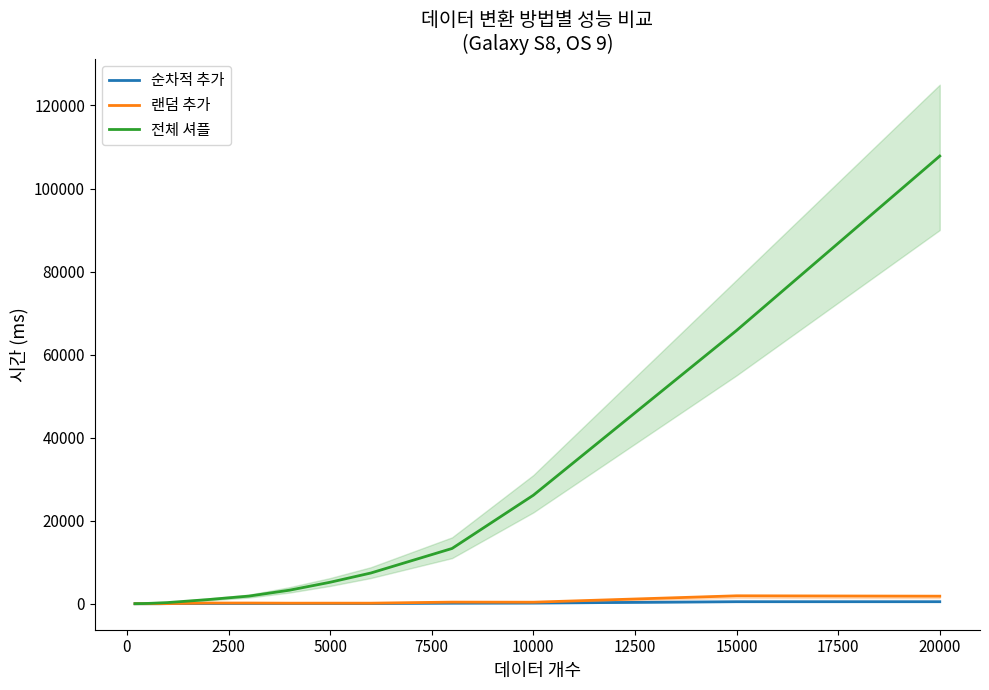

What value does the 전체 셔플 series have at 10000?

26143.0